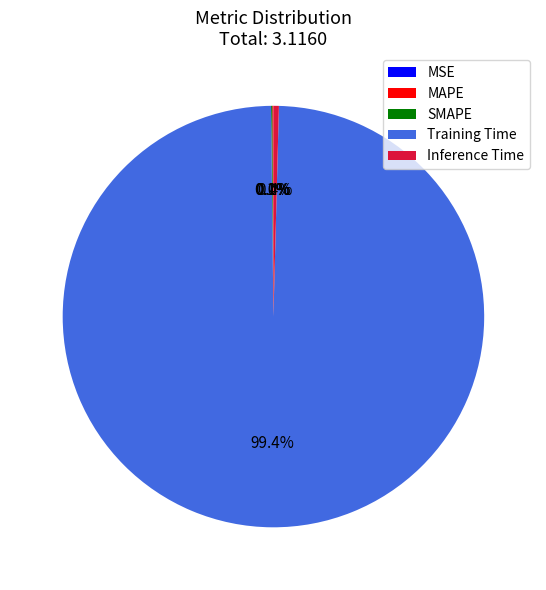

What portion of the pie excludes Inference Time?

99.6%